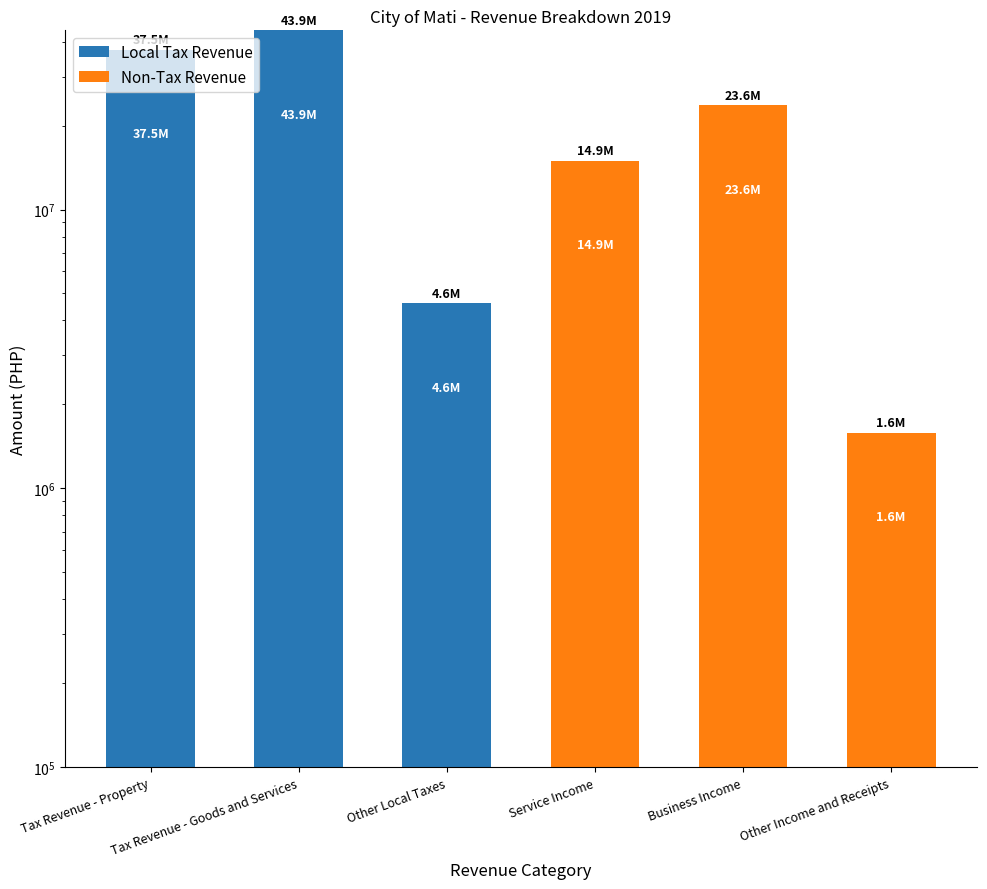

What is the average value of the Local Tax Revenue series?

14332853.8